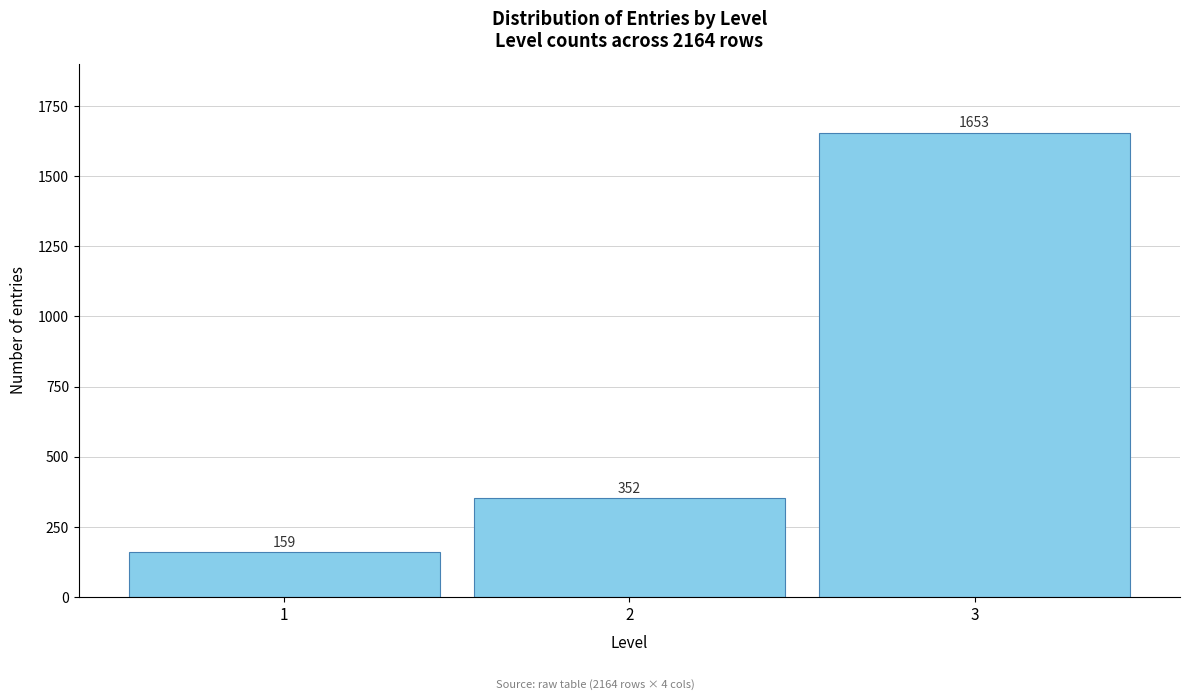

Reading left to right, what are all the values shown in this chart?

1=159	2=352	3=1653